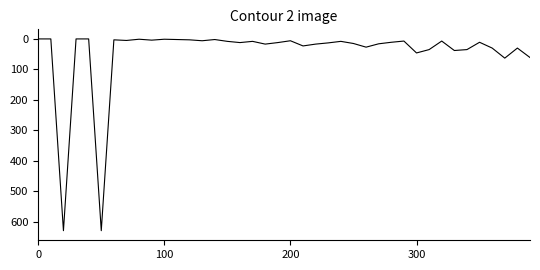

What is the difference between the maximum and minimum values?

629